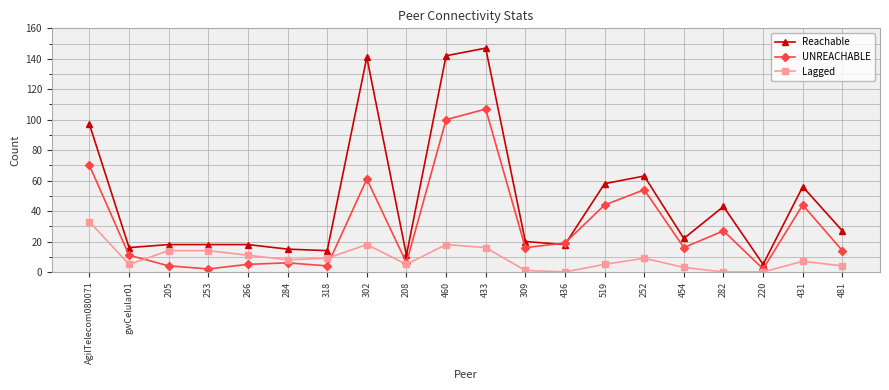

What position from the right is 284?

15